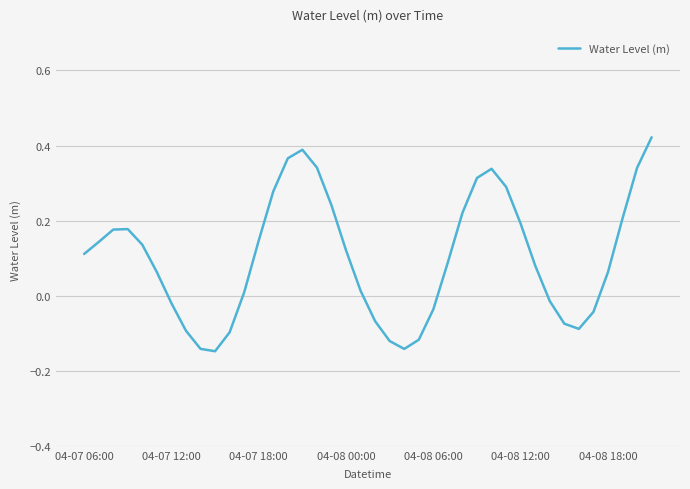

Is this an area chart (filled region under the line)?

No